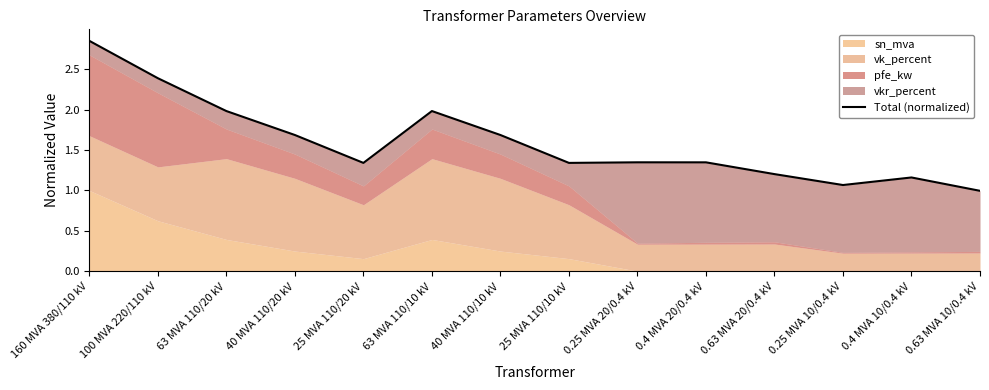

How many categories are shown in the chart?

14